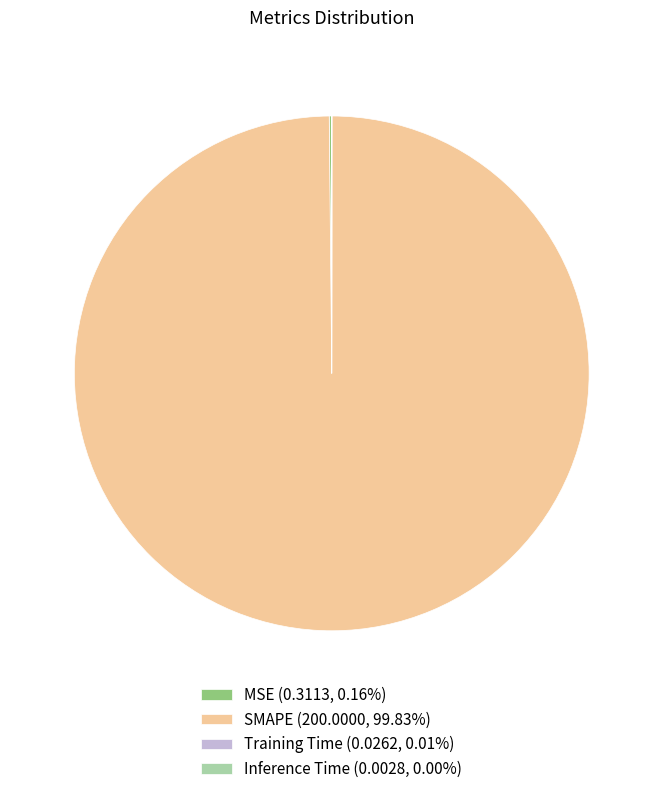

Is there a majority slice in this chart?

Yes